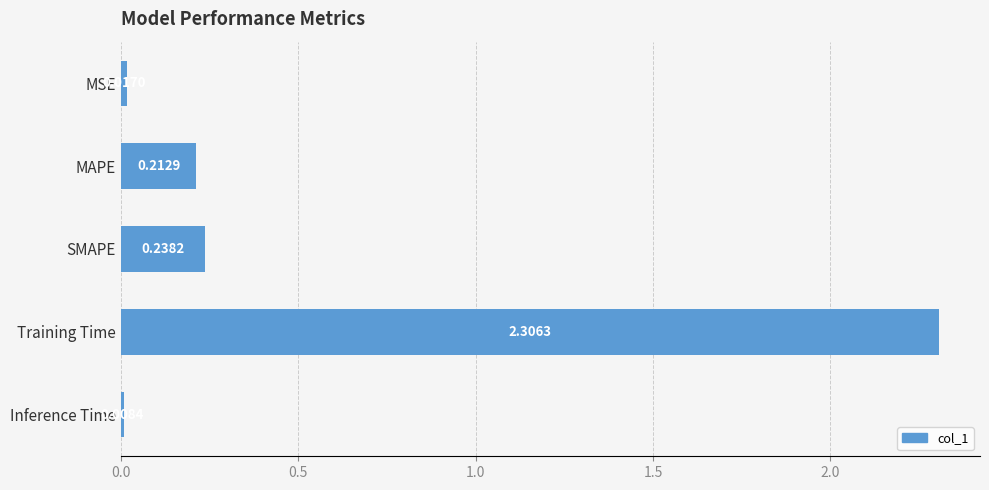

Where is the data nearest to the value 1?

SMAPE